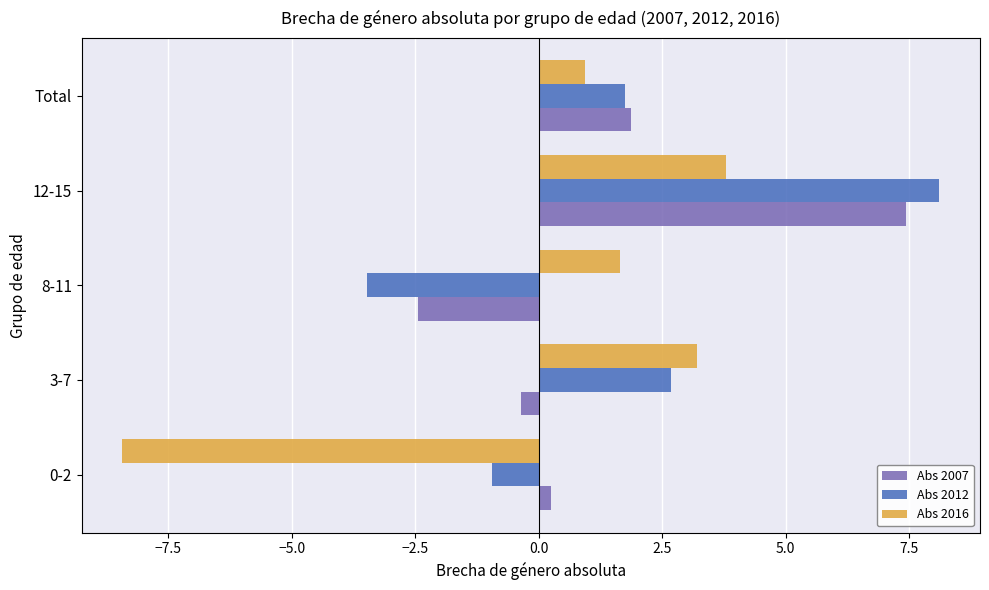

What is the difference between the highest and lowest values at 12-15?

4.3